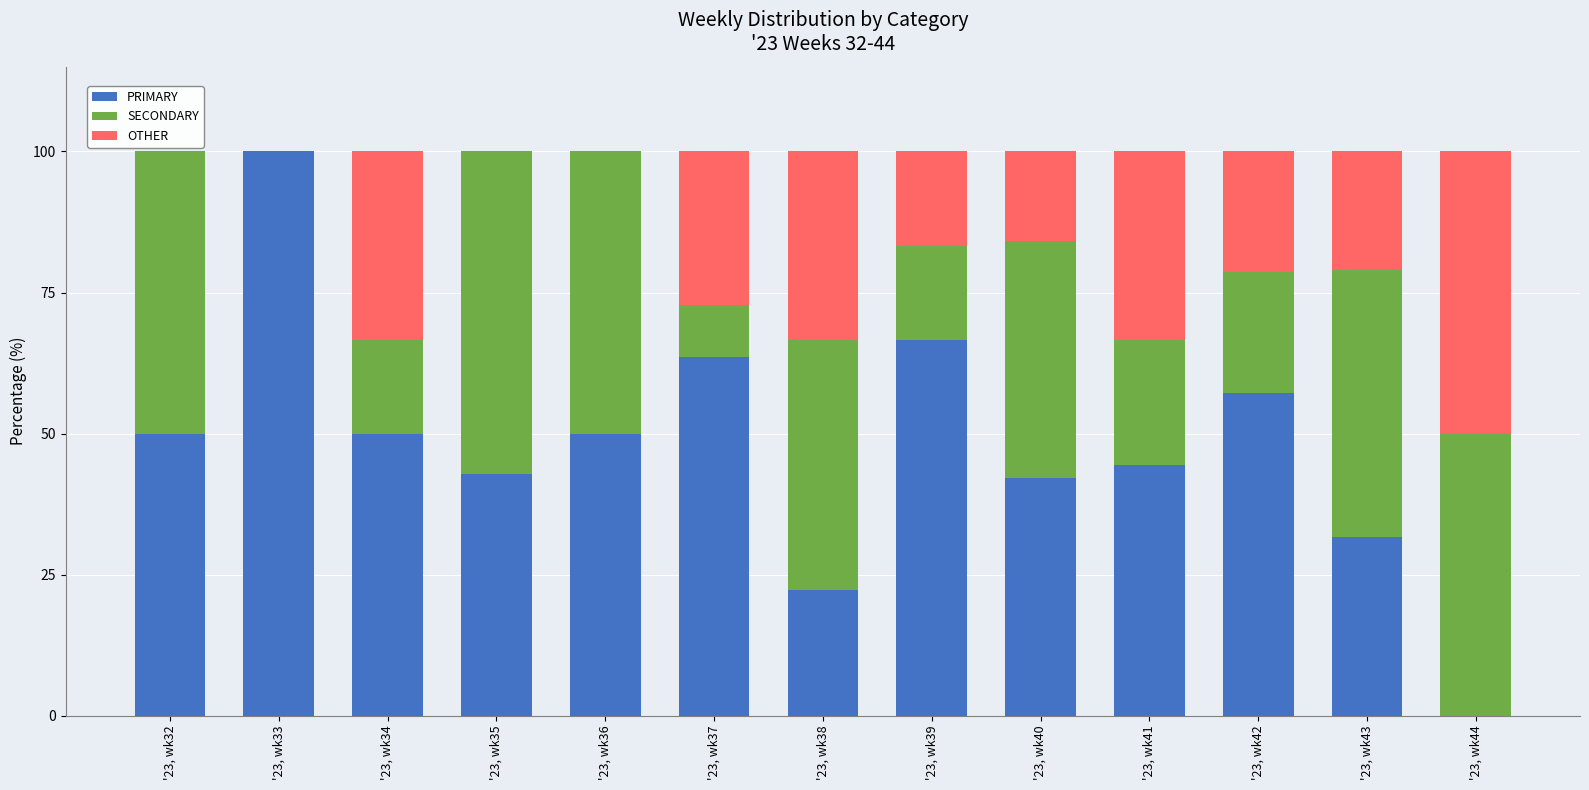

What is the total value across all series at '23, wk38?

100.0